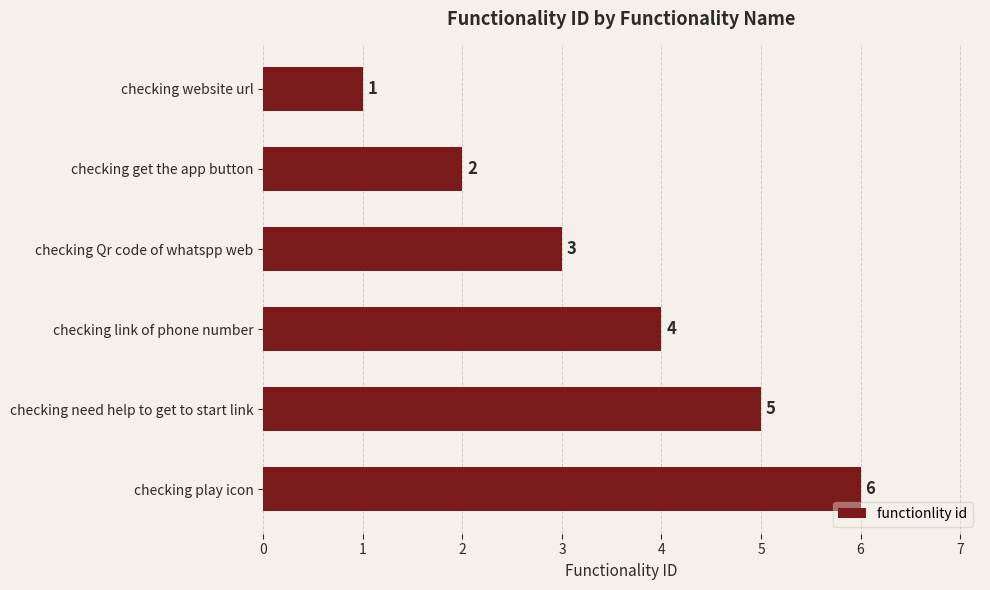

The value at checking website url is 0. True or false?

False